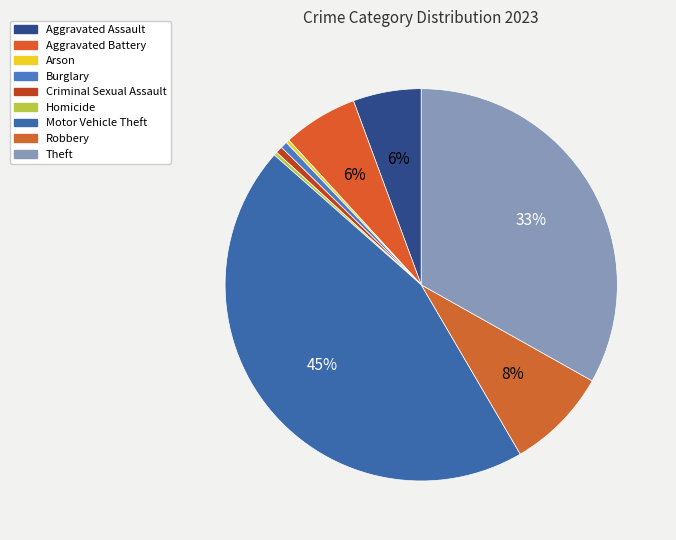

Do Burglary and Aggravated Assault together represent more than half of the pie?

No